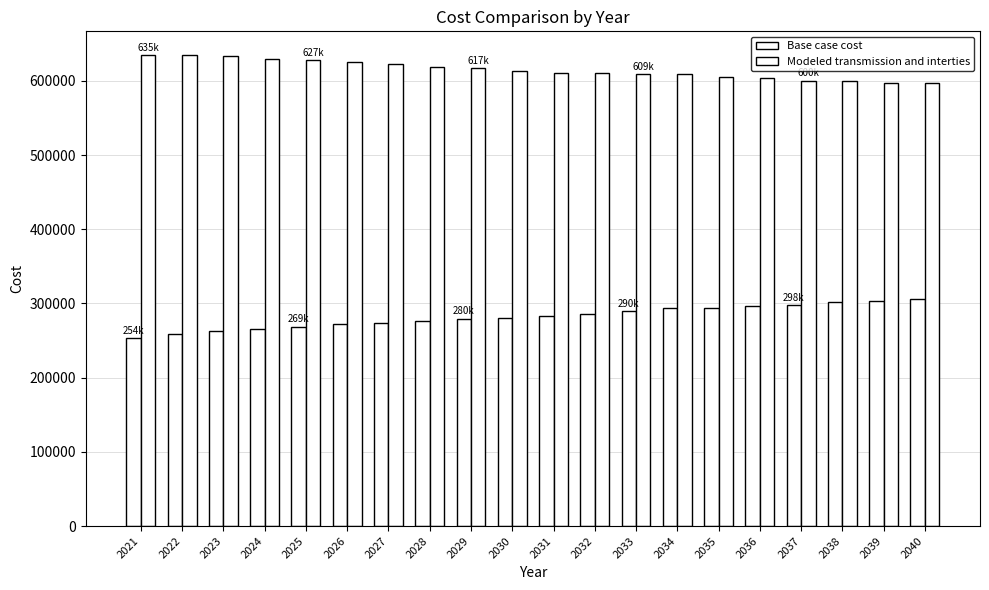

True or false: Base case cost has a value of 259373.3 at 2022.

True